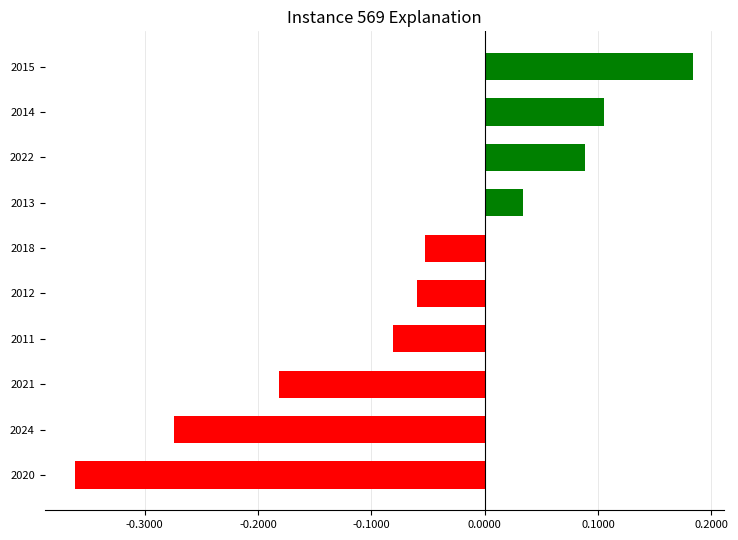

Where is the data nearest to the value 0?

2013